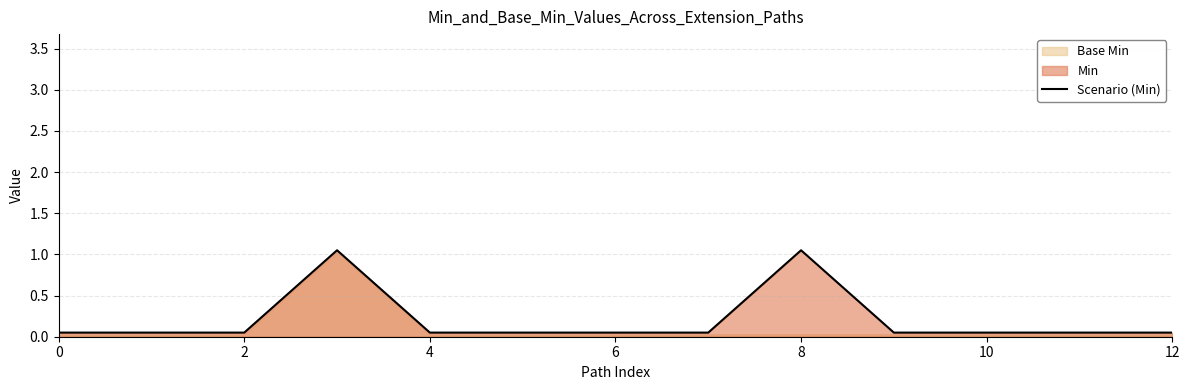

Count the number of categories in the chart.

13